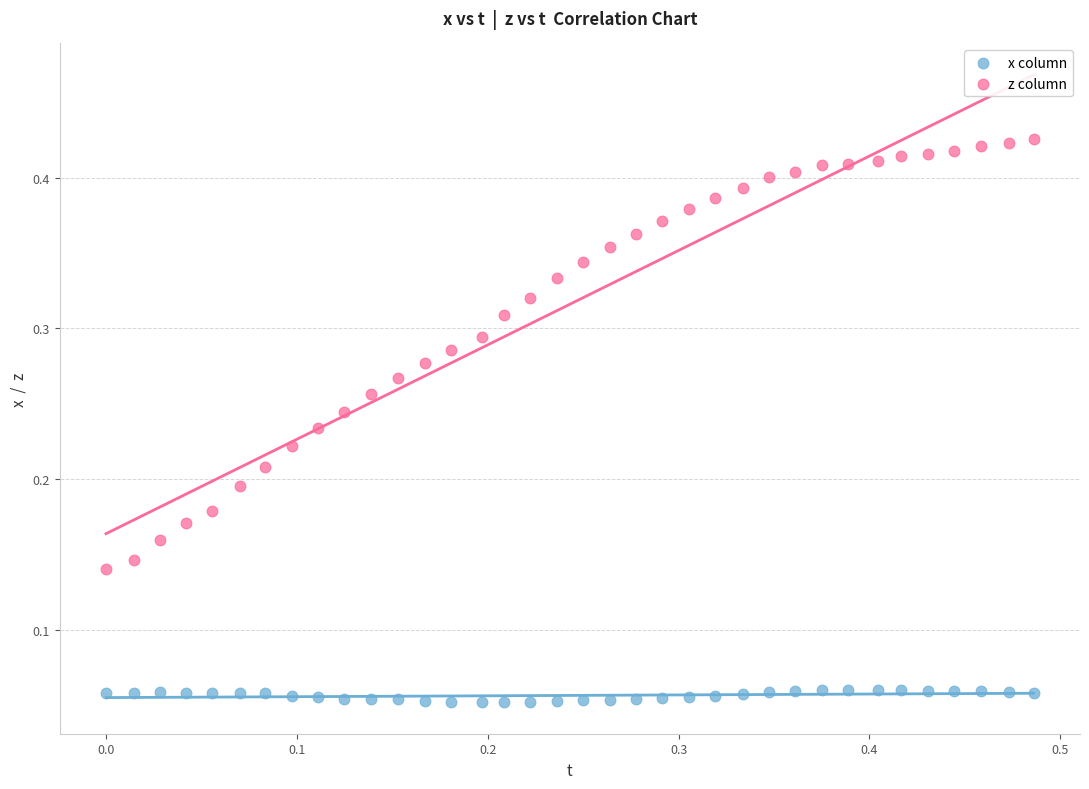

Across all data points, what is the range of X values (max minus min)?

0.5